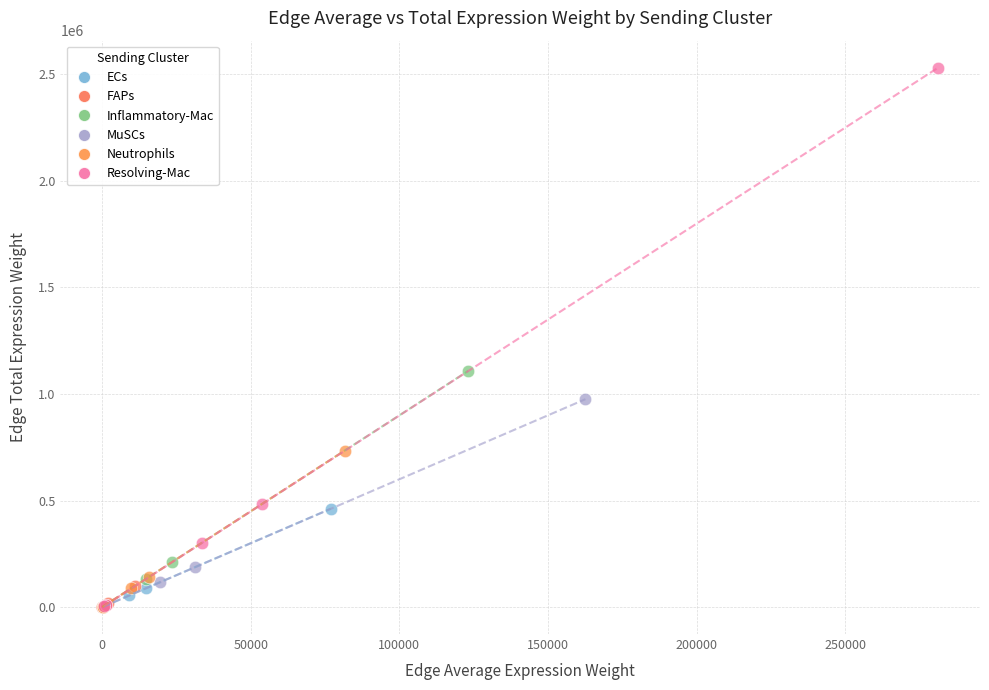

Which series contains the highest Y value?

Resolving-Mac